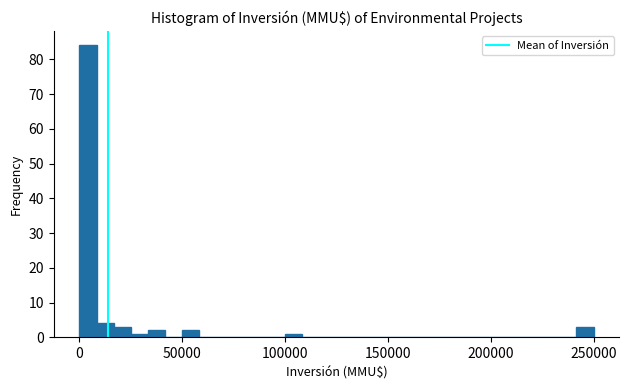

Around what value on the x-axis is the tallest bar? Give the approximate position of its centre, as read against the axis.

5000